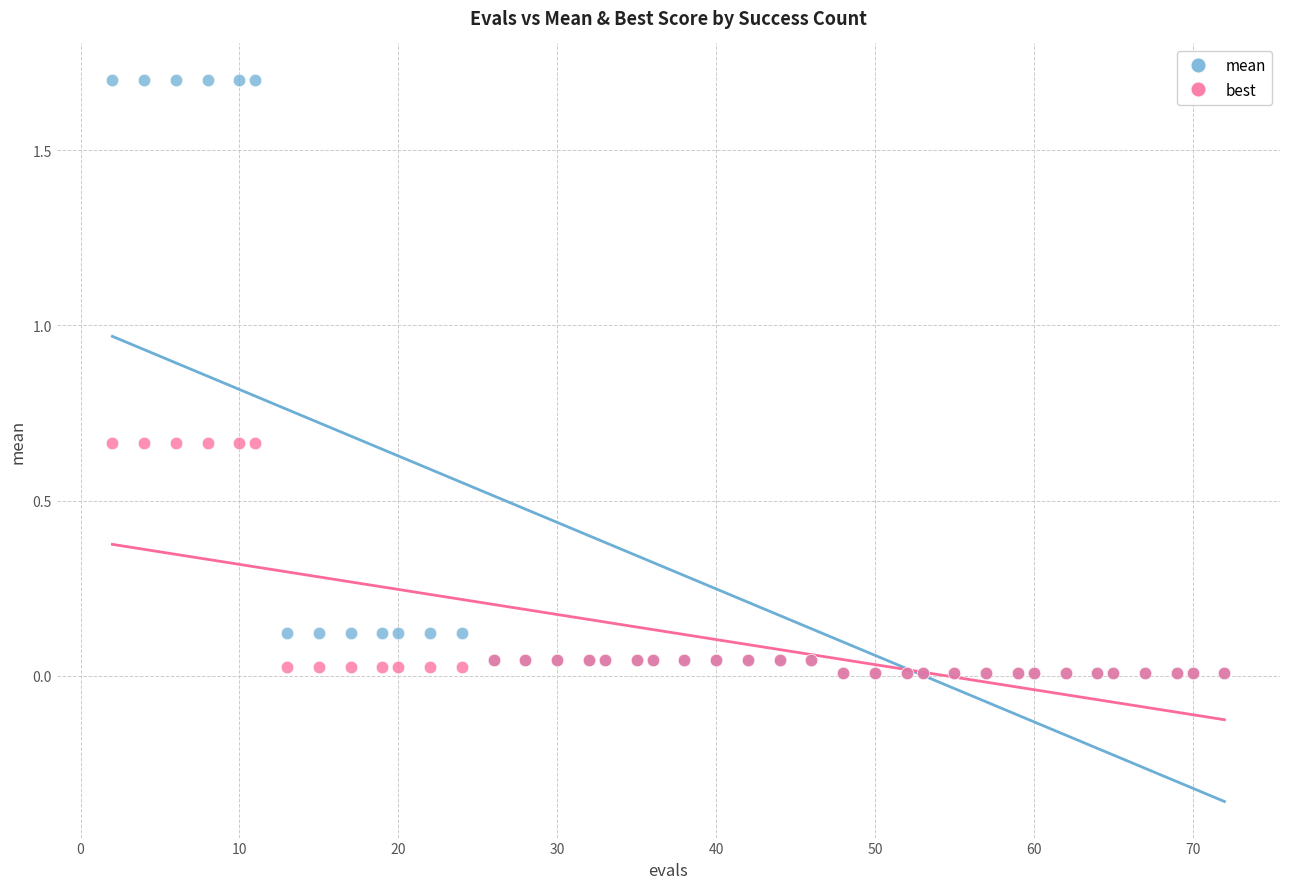

What are all the series names shown in the legend?

mean, best